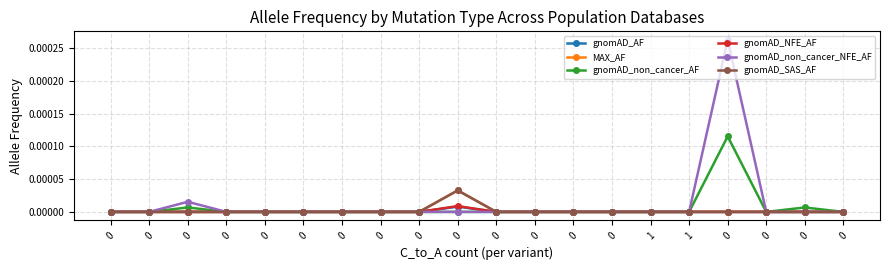

True or false: gnomAD_SAS_AF and gnomAD_NFE_AF cross at least once.

False